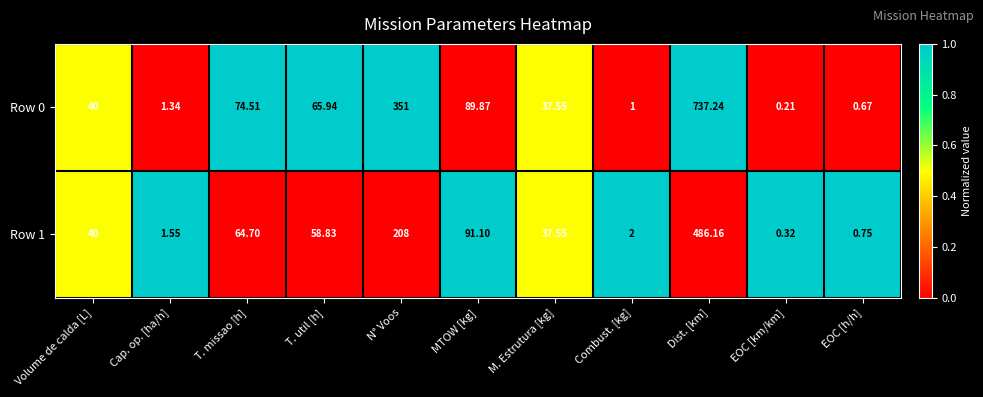

How many categories are shown in the chart?

11